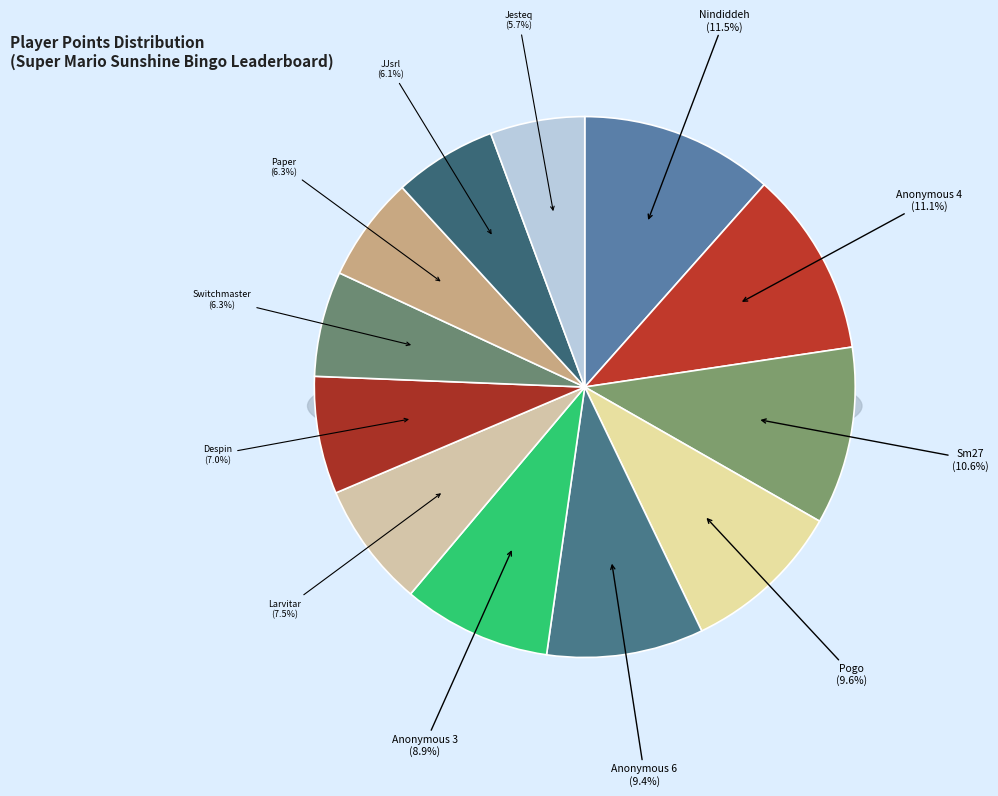

To the nearest percent, what is the average slice percentage?

8%